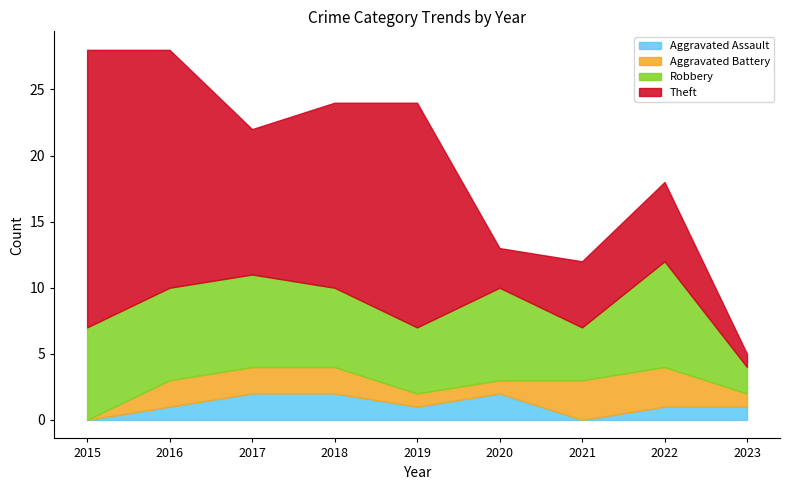

What is the sum of all Aggravated Assault values?

10